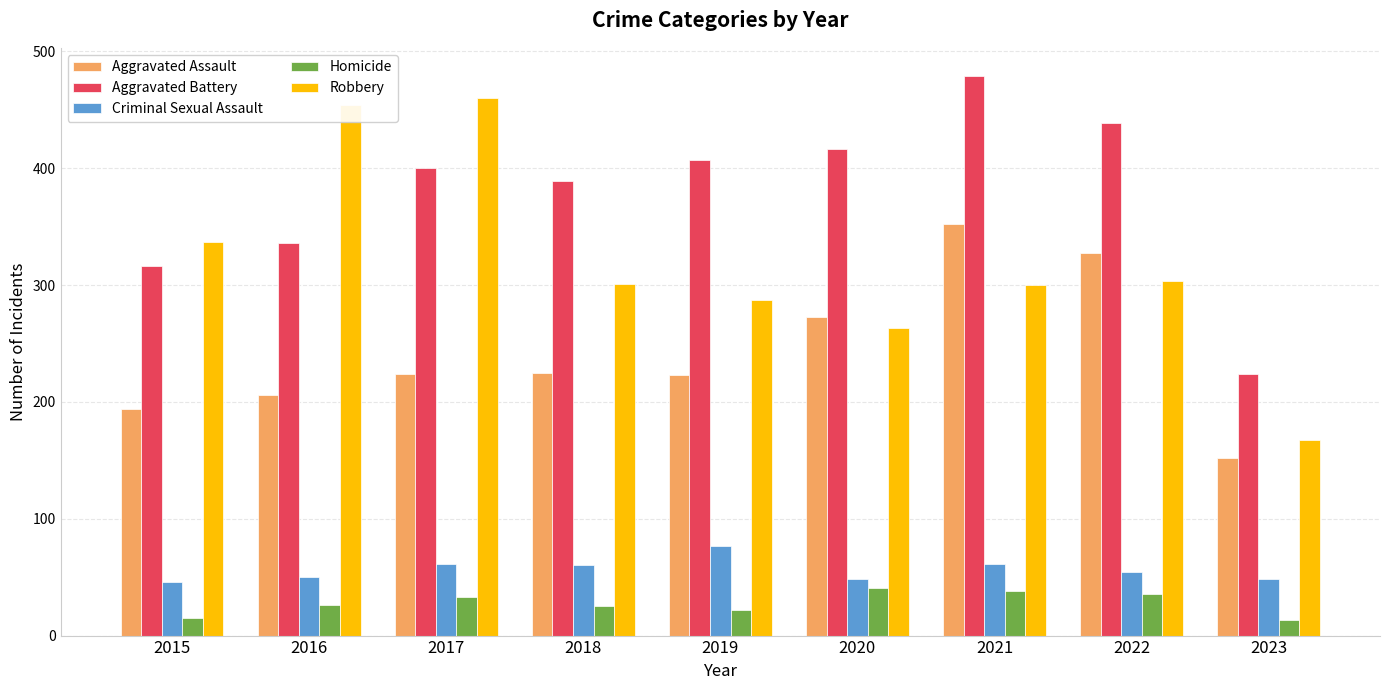

Between 2015 and 2022, which series saw the biggest shift?

Aggravated Assault